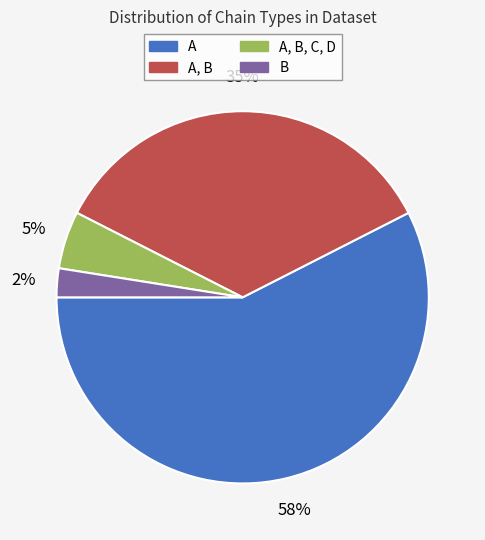

Count the number of slices in the pie.

4